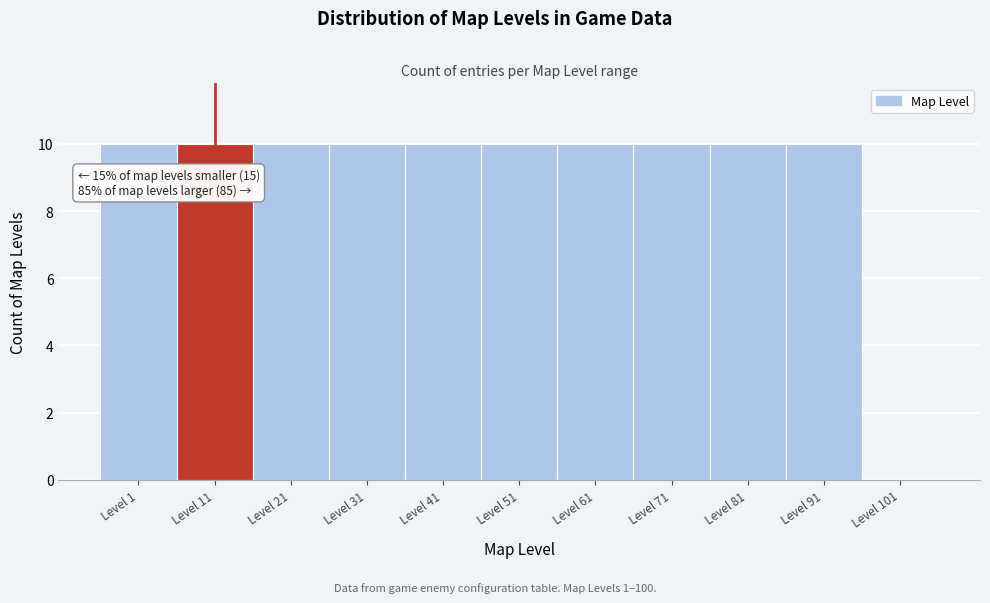

Reading left to right, transcribe all the data shown in this chart.

Level 1=10	Level 11=10	Level 21=10	Level 31=10	Level 41=10	Level 51=10	Level 61=10	Level 71=10	Level 81=10	Level 91=10	Level 101=0